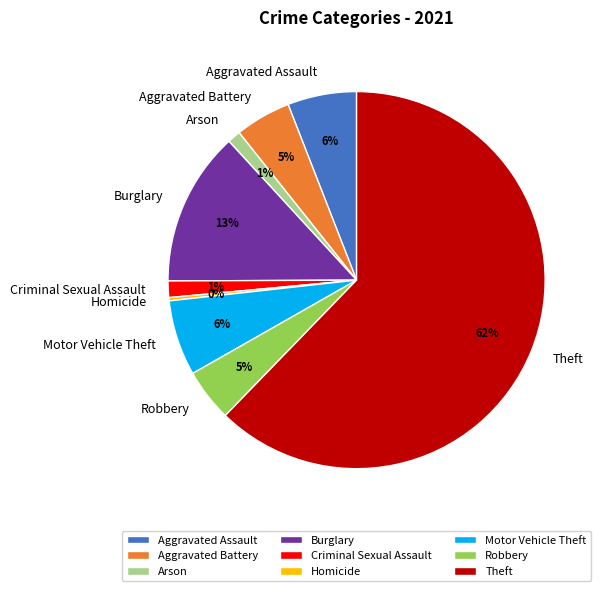

Which slice is the largest?

Theft